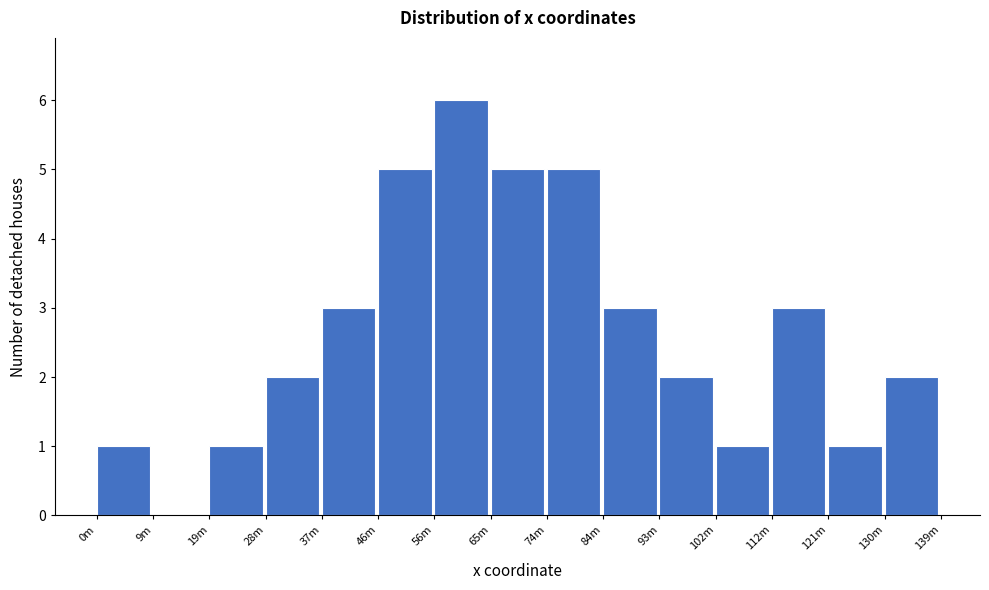

Reading left to right, what are all the values shown in this chart?

0m=1	9m=0	19m=1	28m=2	37m=3	46m=5	56m=6	65m=5	74m=5	84m=3	93m=2	102m=1	112m=3	121m=1	130m=2